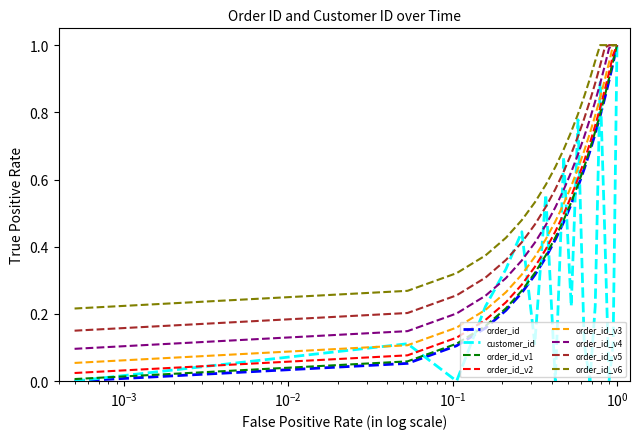

True or false: order_id has more than 2 interior local peaks.

False